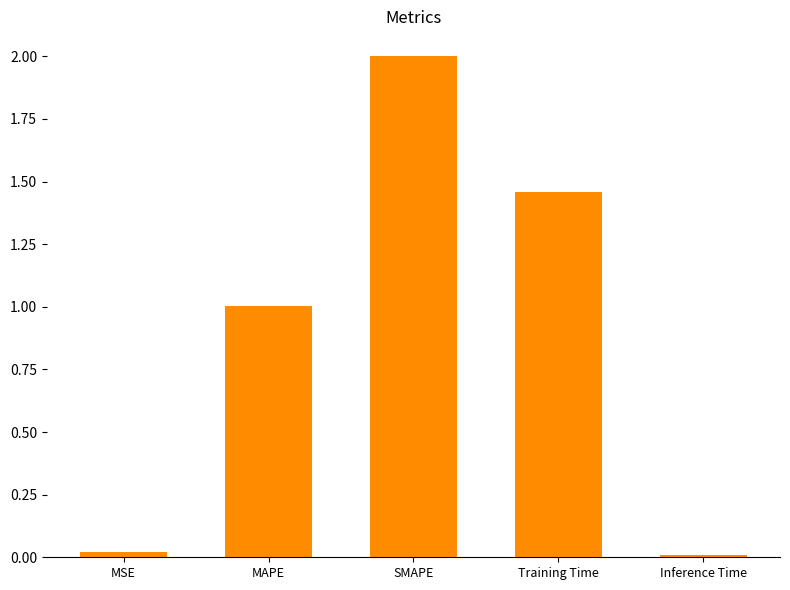

True or false: the data shows 1.0 at MAPE.

True